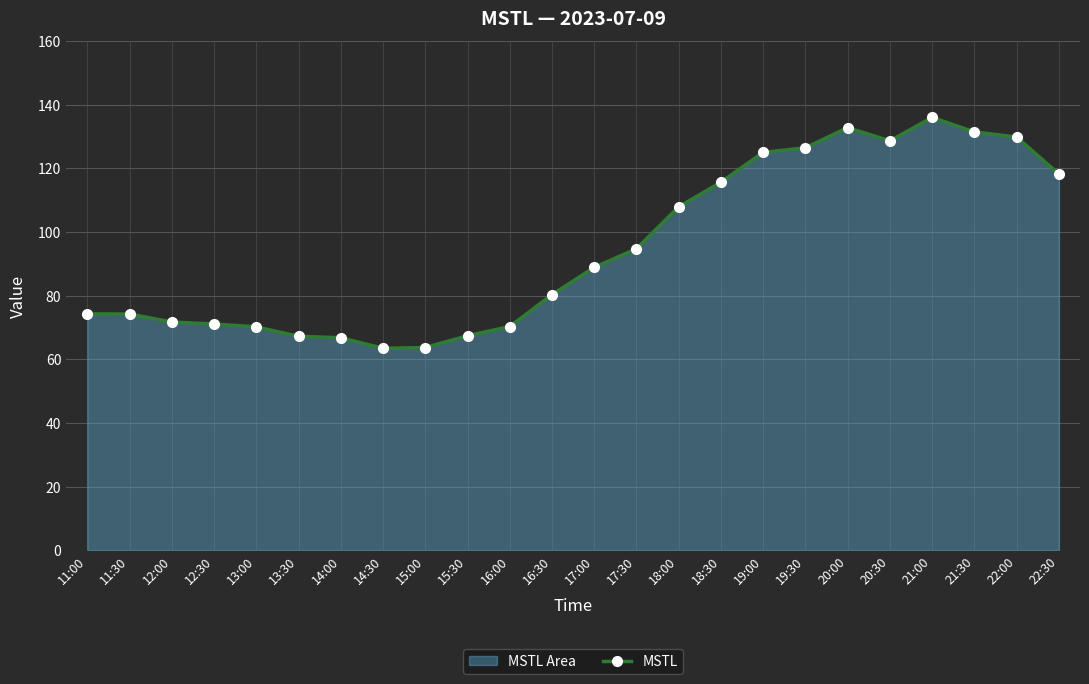

Which has a higher value, 12:00 or 22:30?

22:30